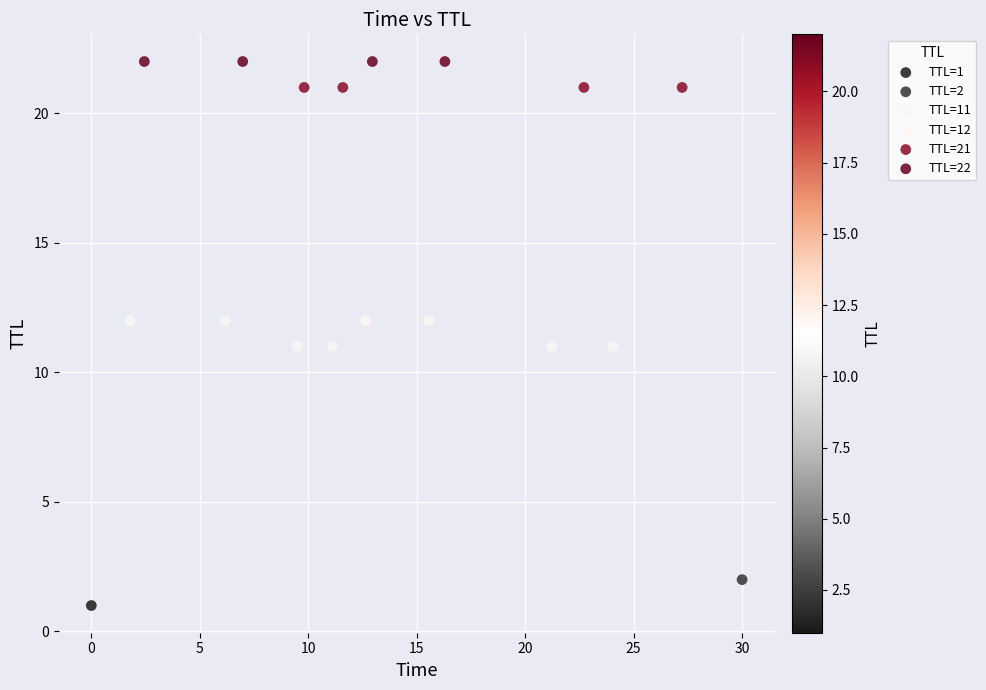

Which series reaches the minimum Y coordinate?

TTL=1